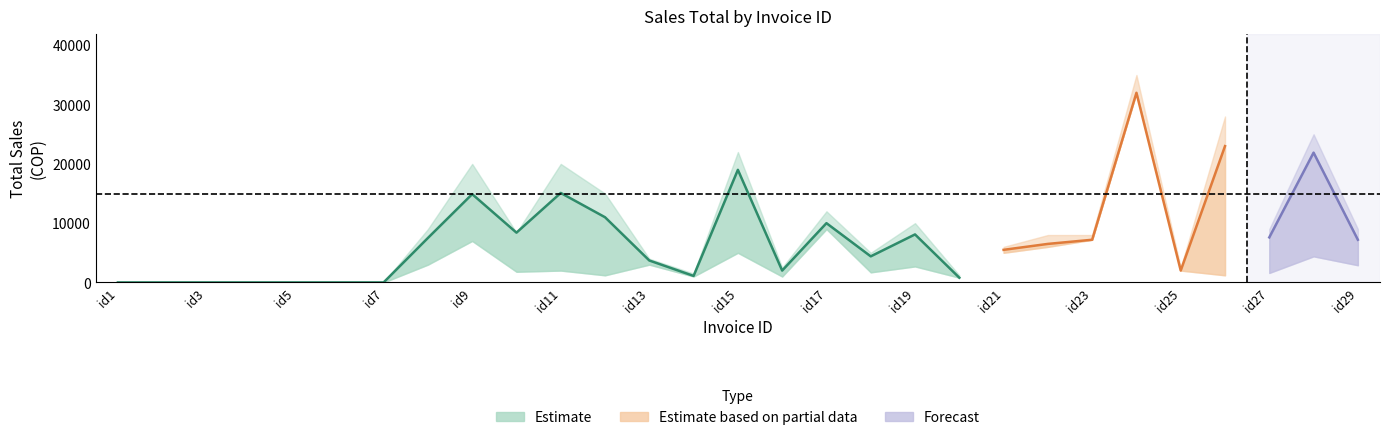

Between 13 and 29, which is larger?

29